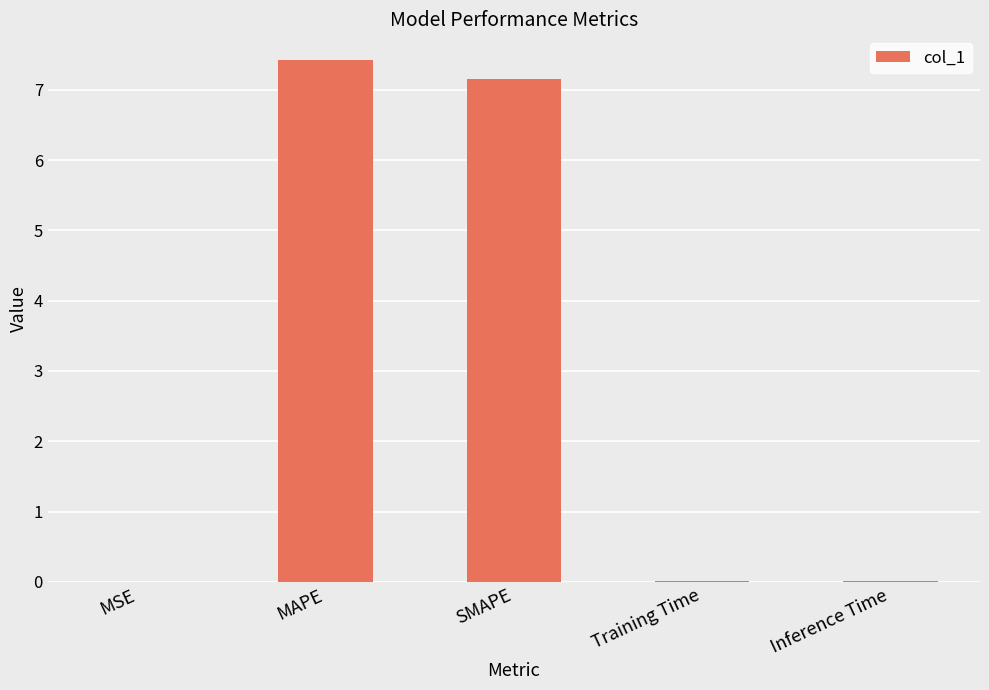

The chart shows a value of 7.2 at SMAPE. True or false?

True